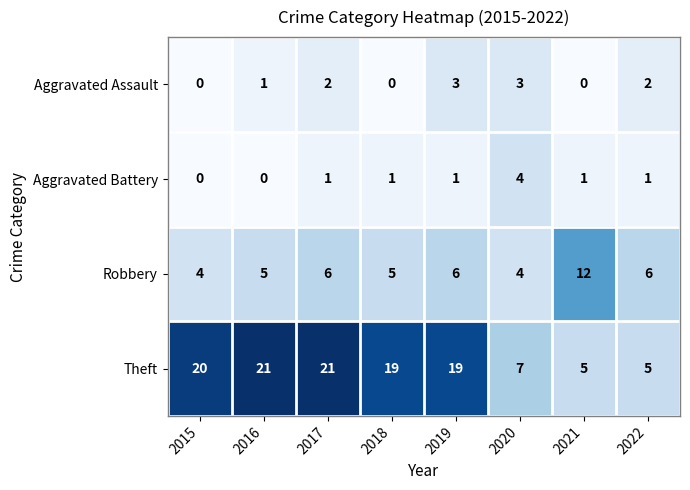

Rank the series by their maximum value, from highest to lowest.

Theft, Robbery, Aggravated Battery, Aggravated Assault